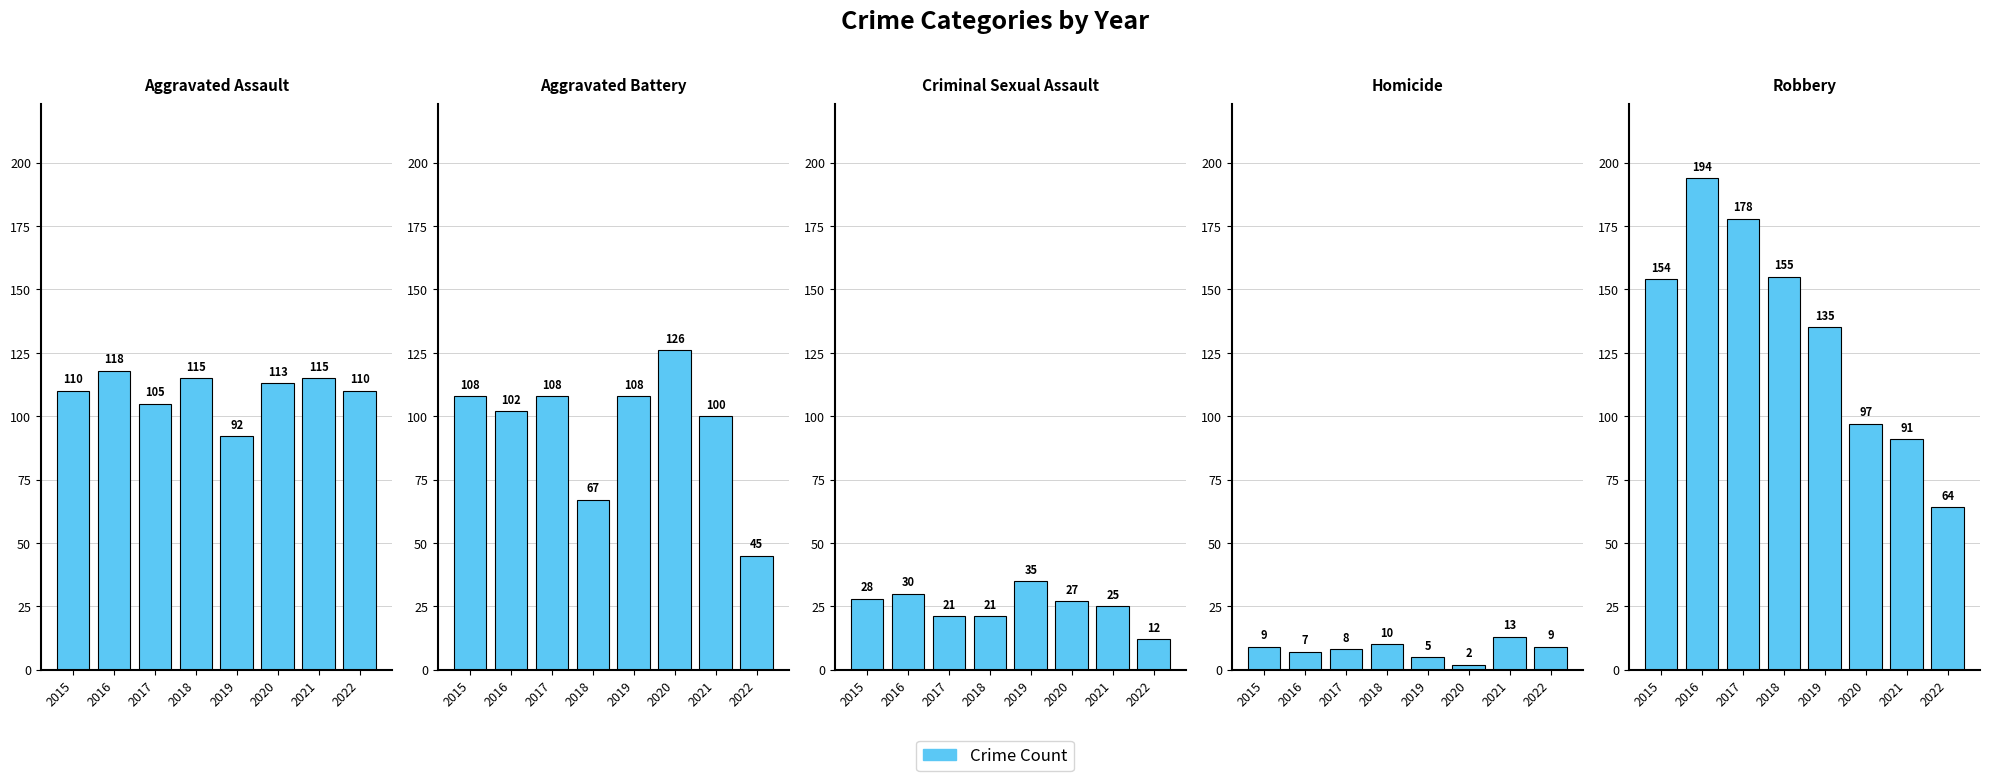

The value of Homicide at 2016 is 10. True or false?

False